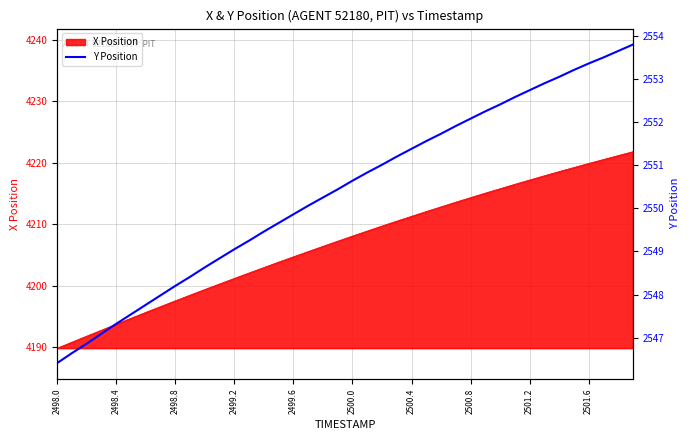

Is it true that X Position equals 2100.4 at 2500.8?

False